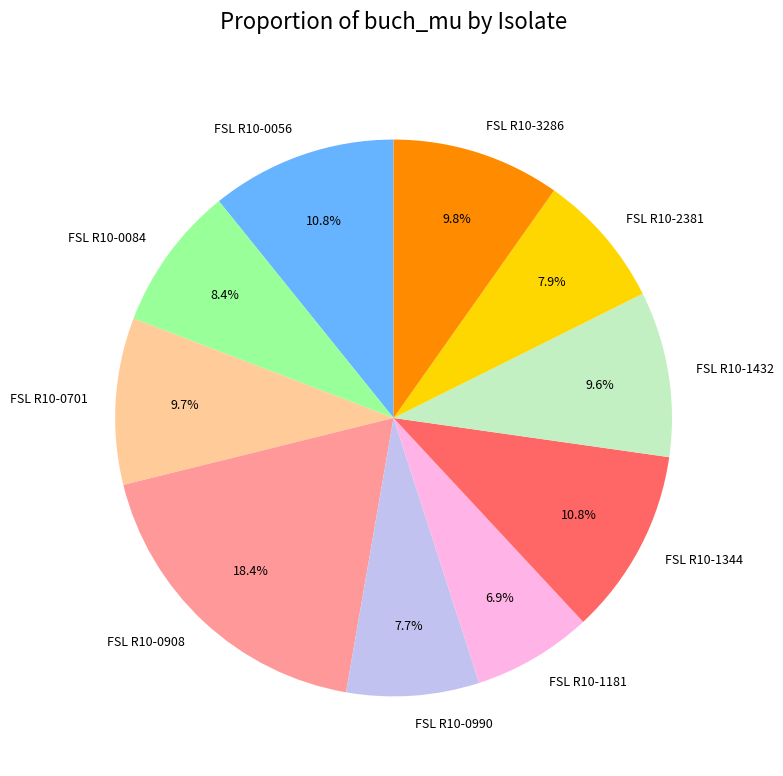

Combined, do FSL R10-0701 and FSL R10-0056 account for over 50%?

No